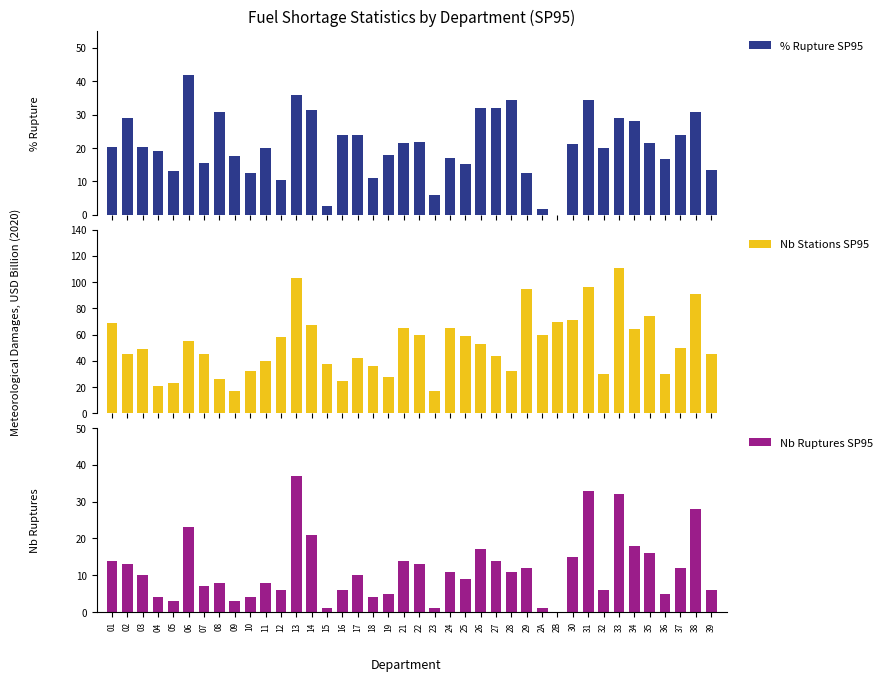

What is the sum of the Nb Stations SP95 values at 31 and 09?

113.0